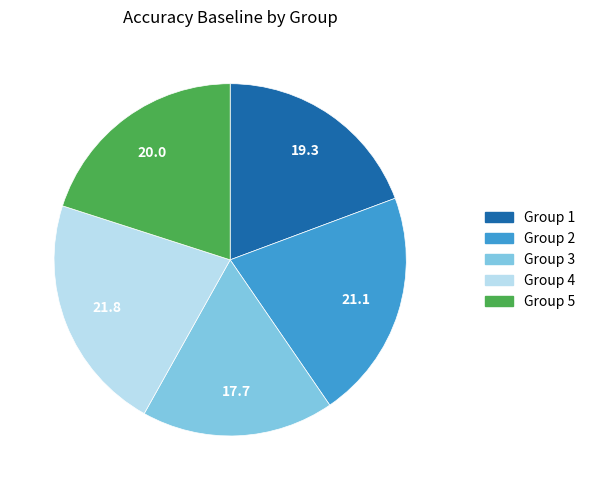

What is the largest slice in the pie chart?

Group 4